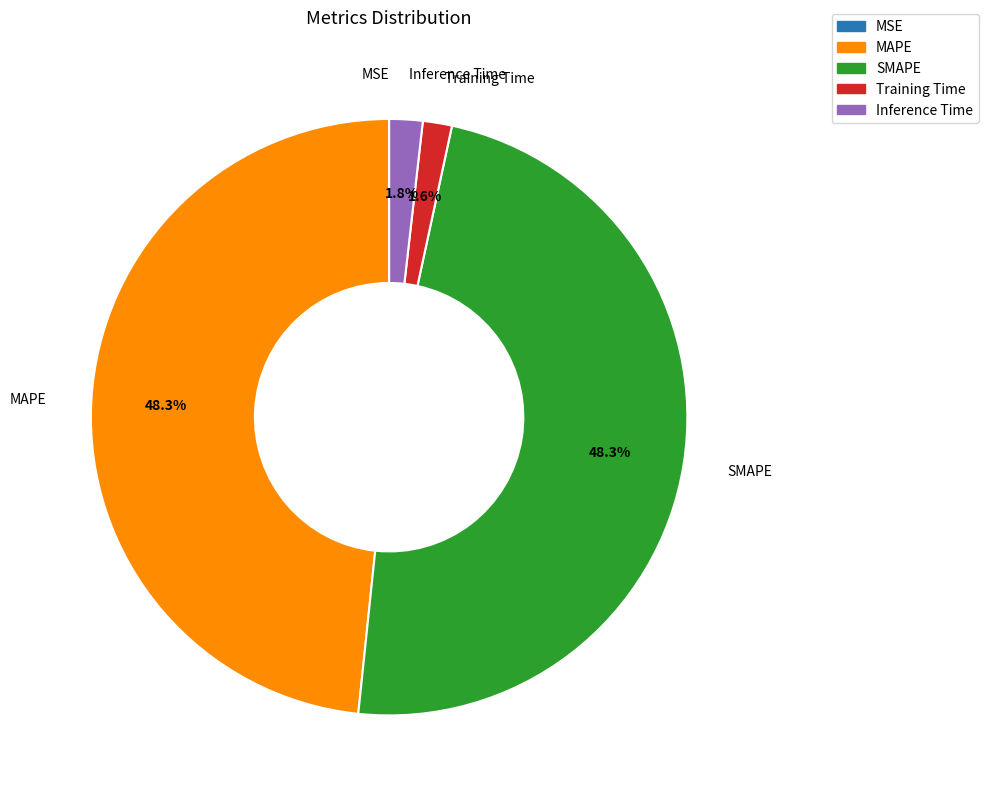

Is there any slice that represents more than half of the pie?

No